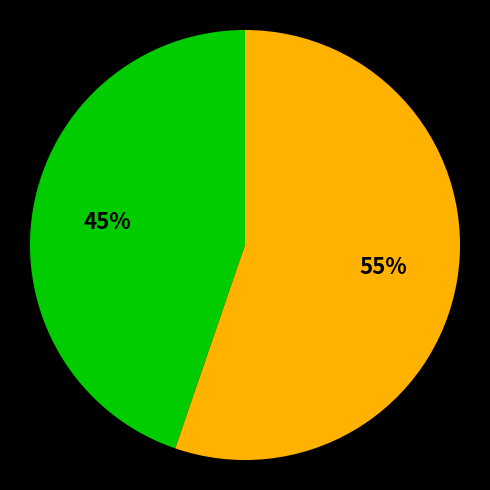

Is there a majority slice in this chart?

Yes